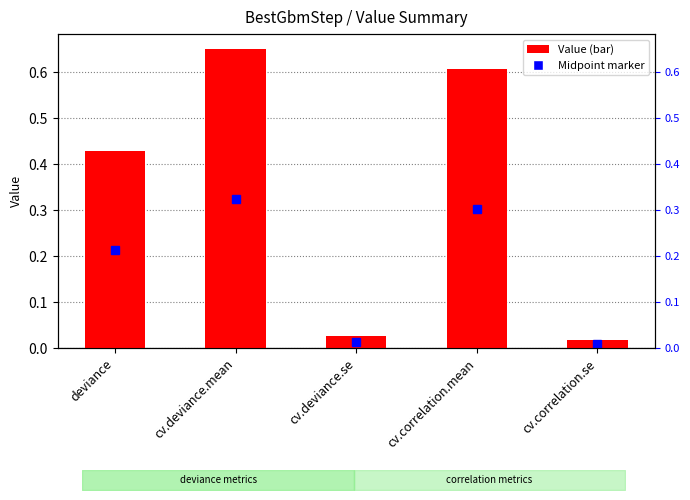

Between deviance and cv.deviance.mean, which is larger?

cv.deviance.mean